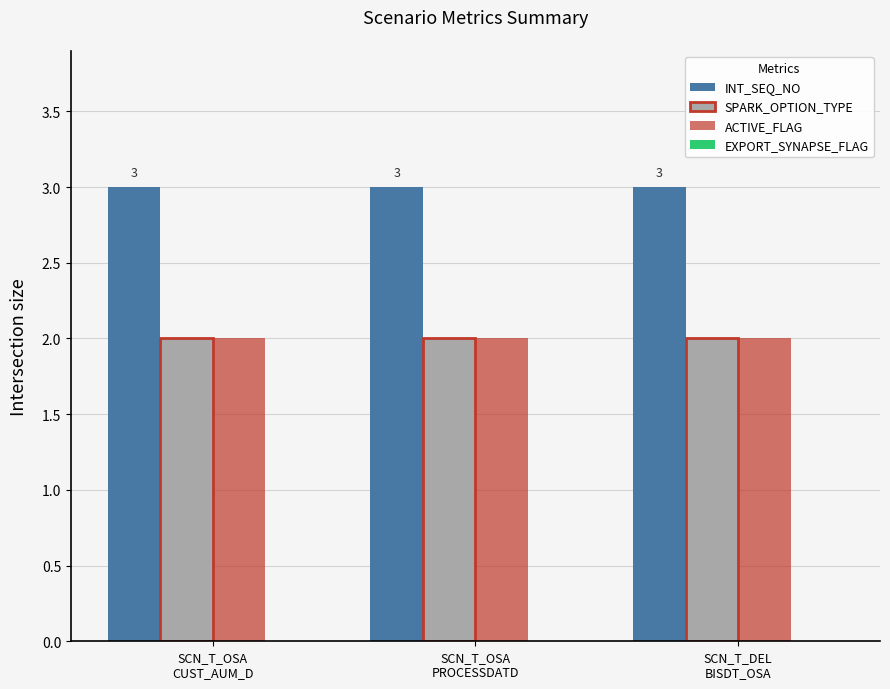

What is the maximum value shown in the chart?

3